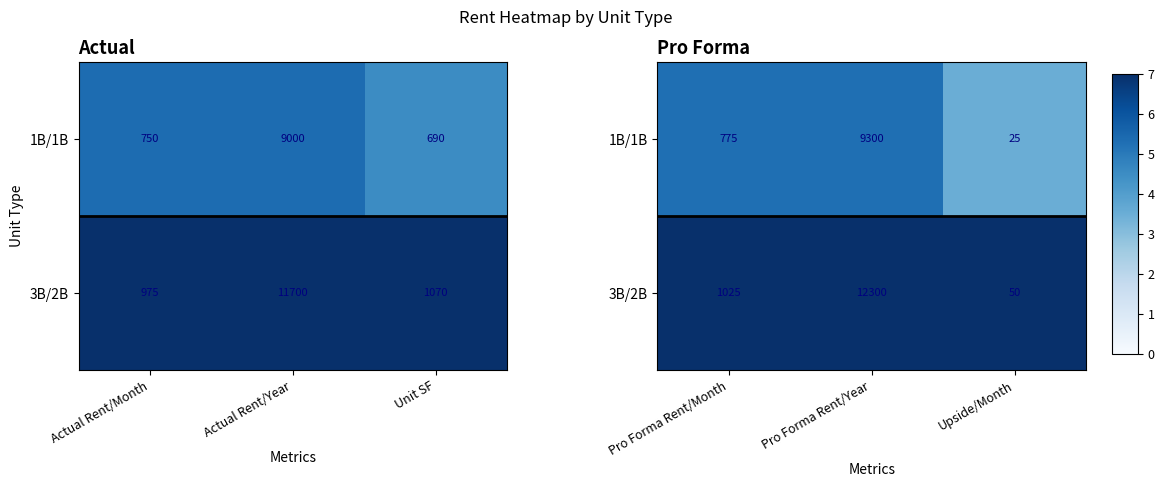

Between Actual Rent/Month and Unit SF, which is larger?

Actual Rent/Month